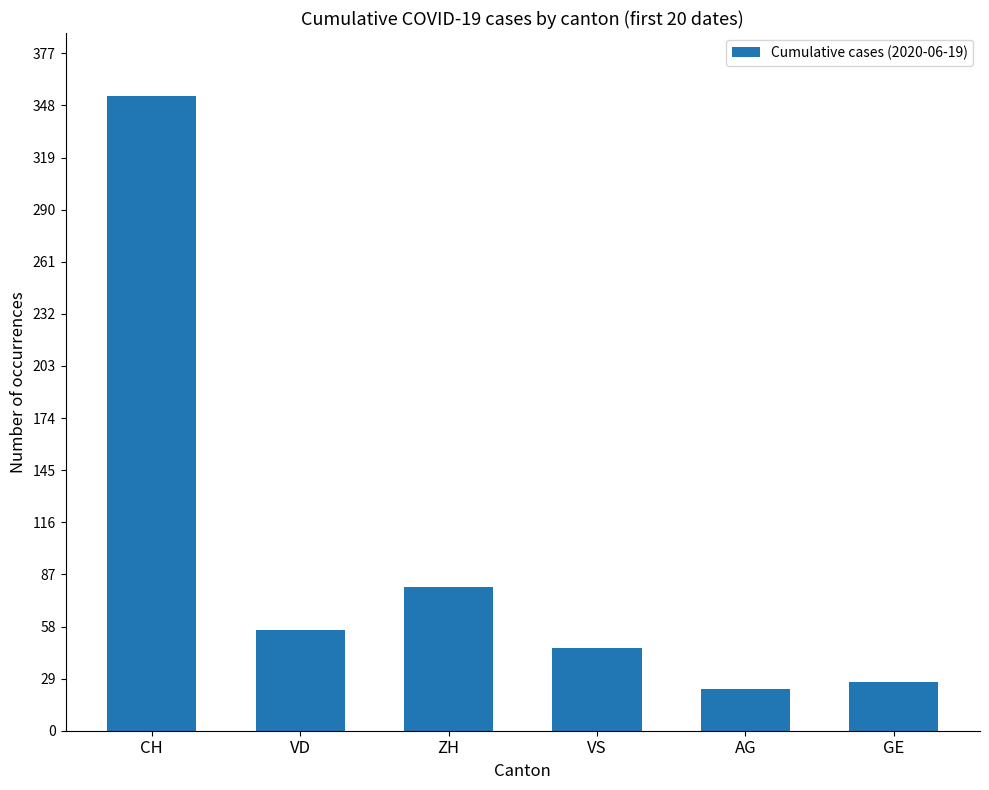

At which label does the data first exceed 56?

CH